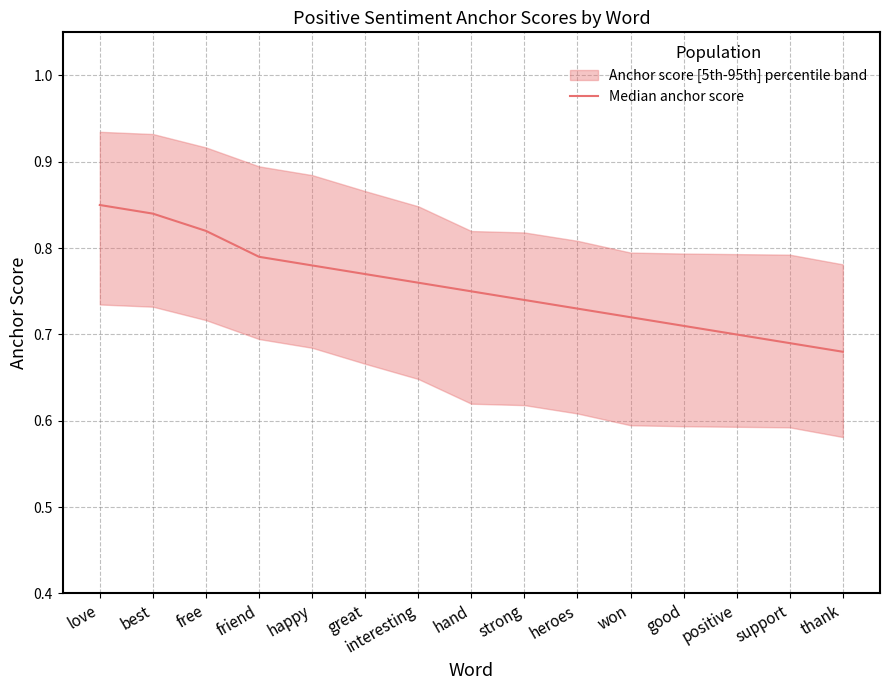

What is the label of the 8th point from the left?

hand